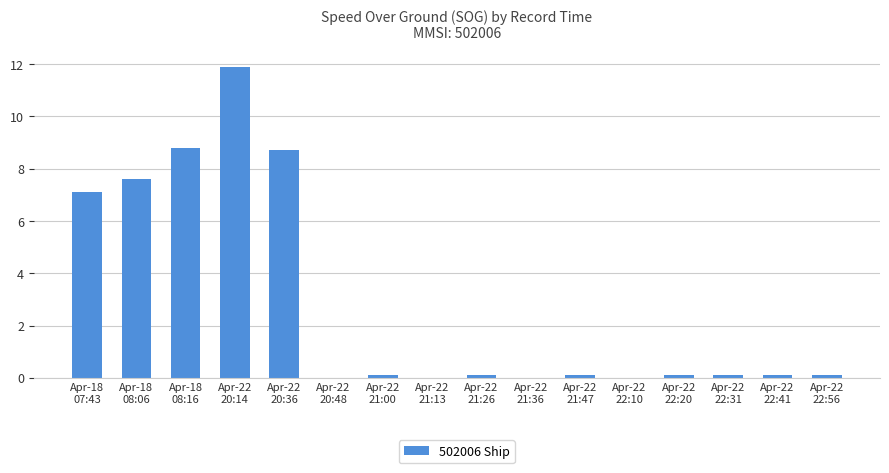

What is the change in value from Apr-22
20:36 to Apr-22
22:56?

-8.6